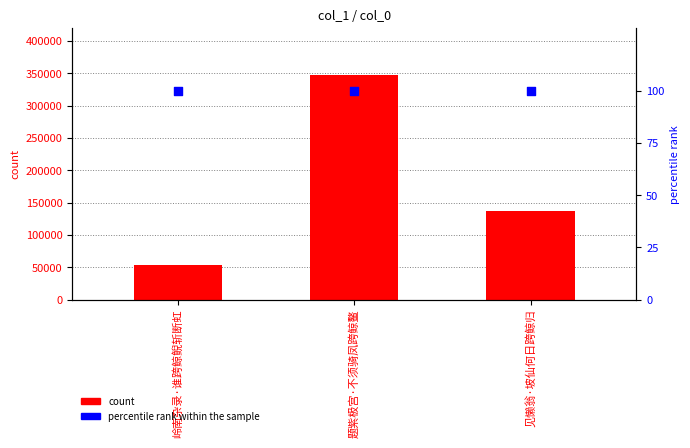

At which category is the sum across all series the highest?

题紫极宫·不须骑凤跨鲸鳌